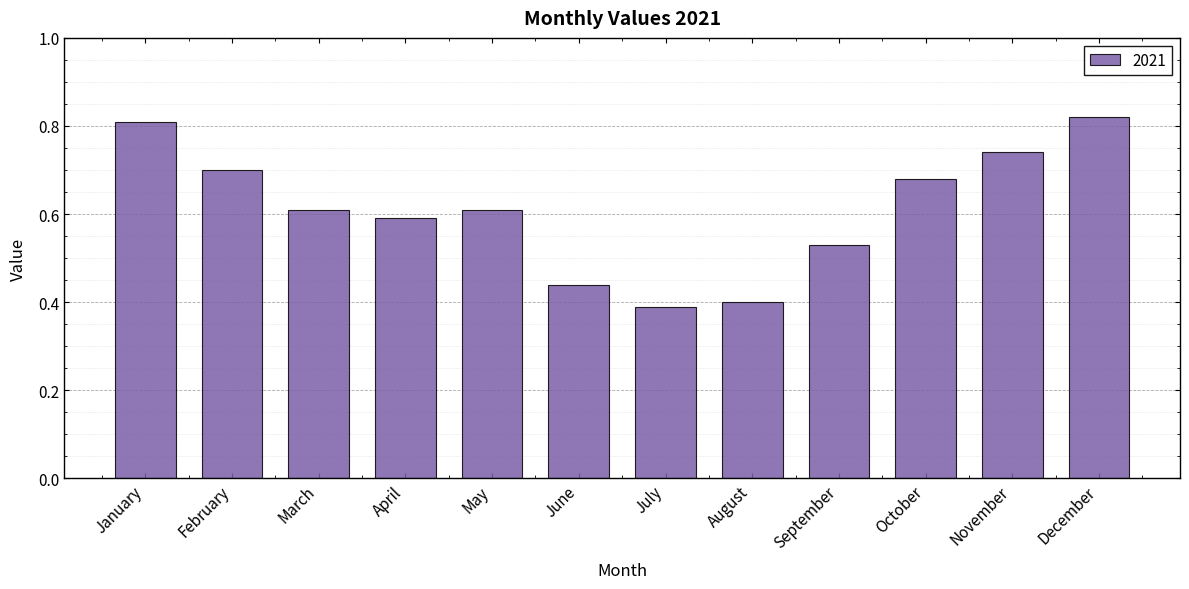

The value at May is 0.9. True or false?

False